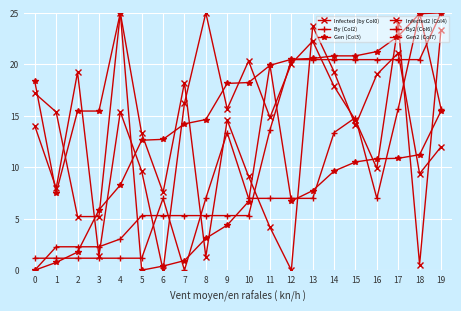

What is the greatest value displayed?

25.0